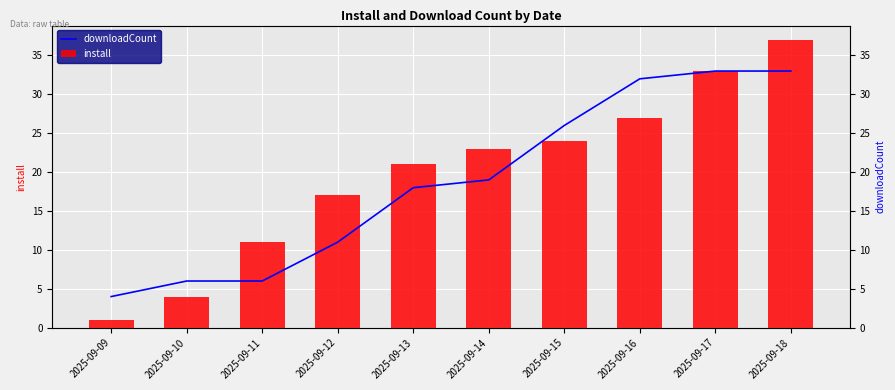

What is the value of the install bar at the 4th from the left?

17